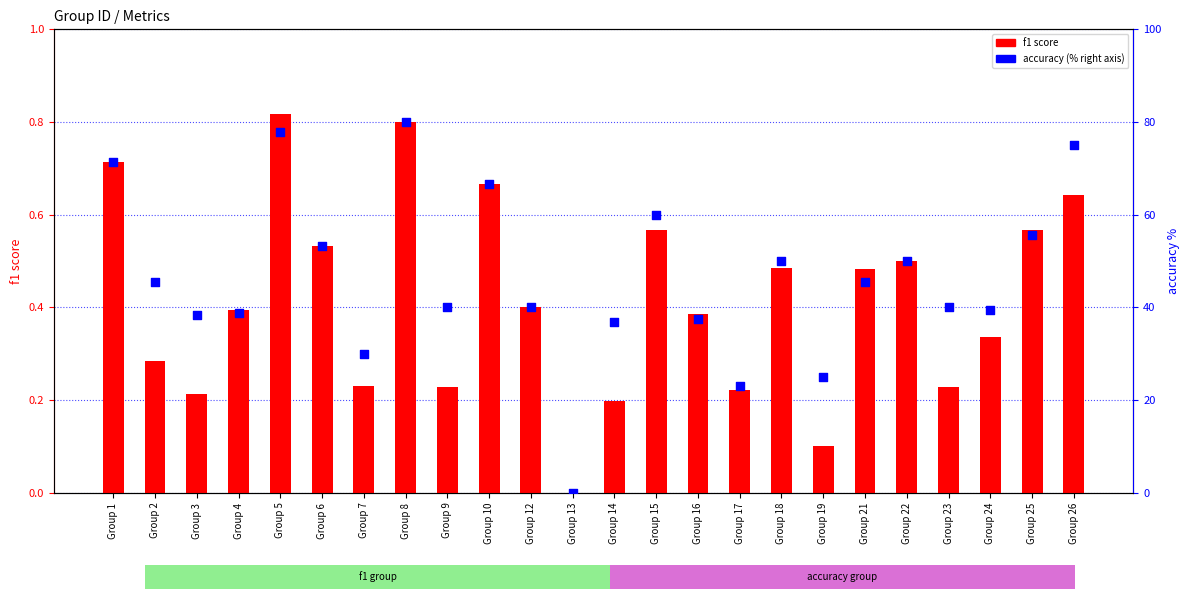

Which series has the largest Y range (max minus min)?

accuracy within the sample